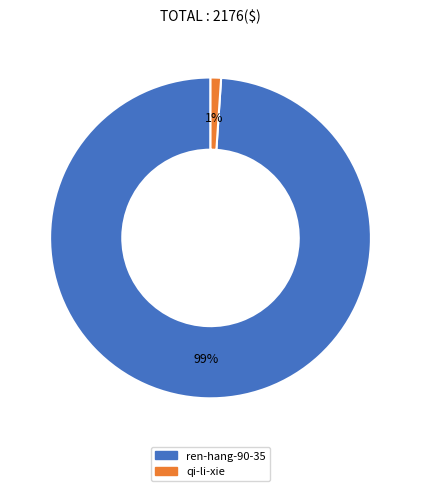

To the nearest percent, what portion does qi-li-xie represent?

1%